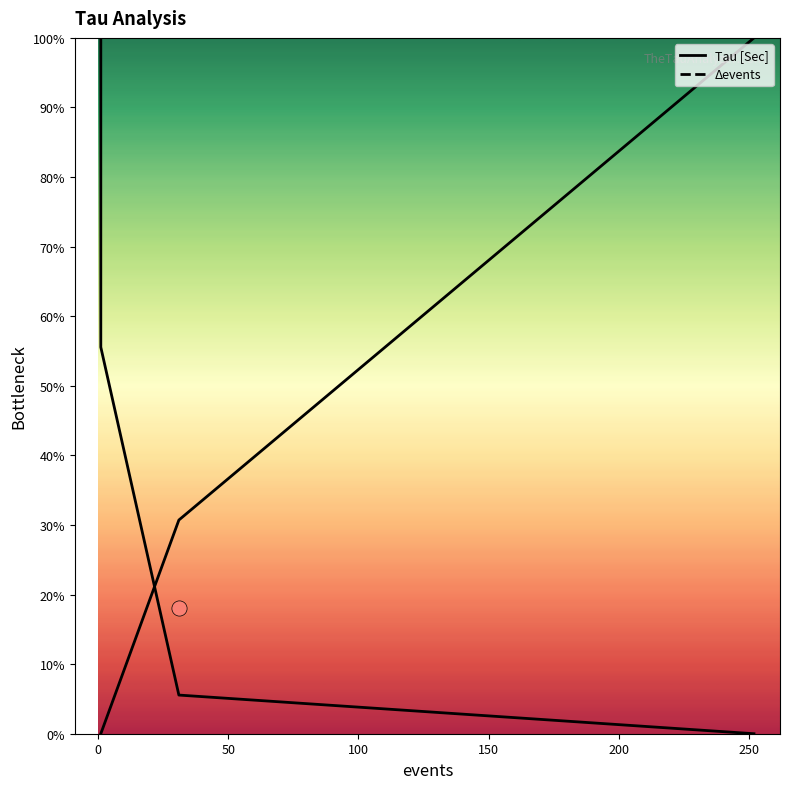

Is the value of Δevents at 252 greater than the value of Tau [Sec] at 31?

Yes